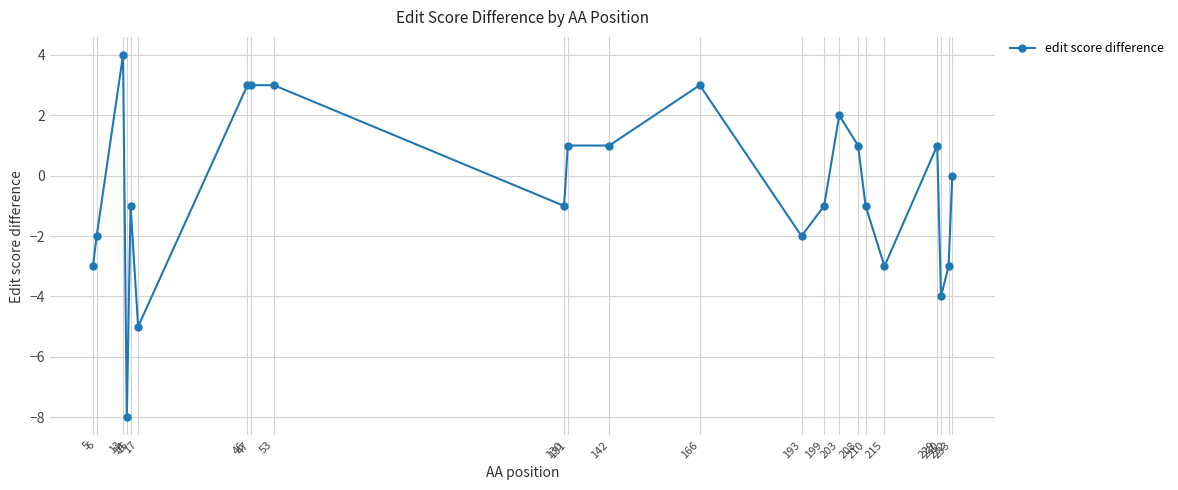

How many lines are shown in the chart?

1